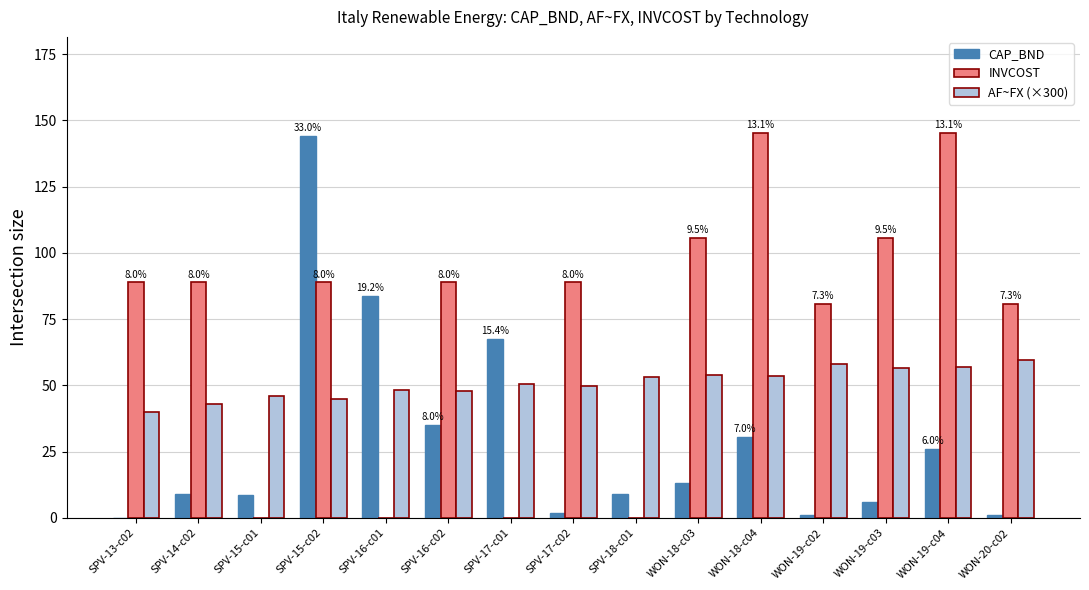

Which series has the largest total across all categories?

INVCOST